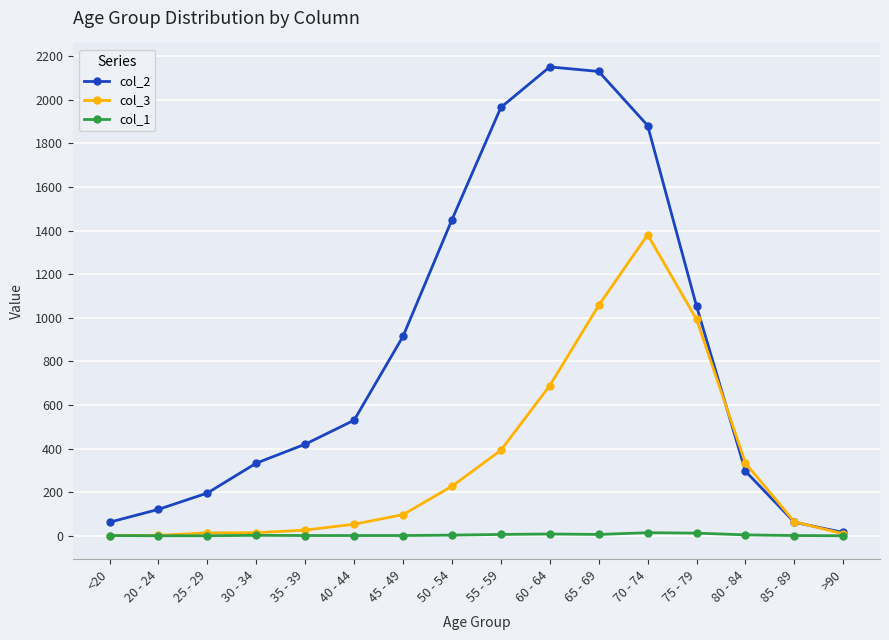

What are all the series names shown in the legend?

col_2, col_3, col_1